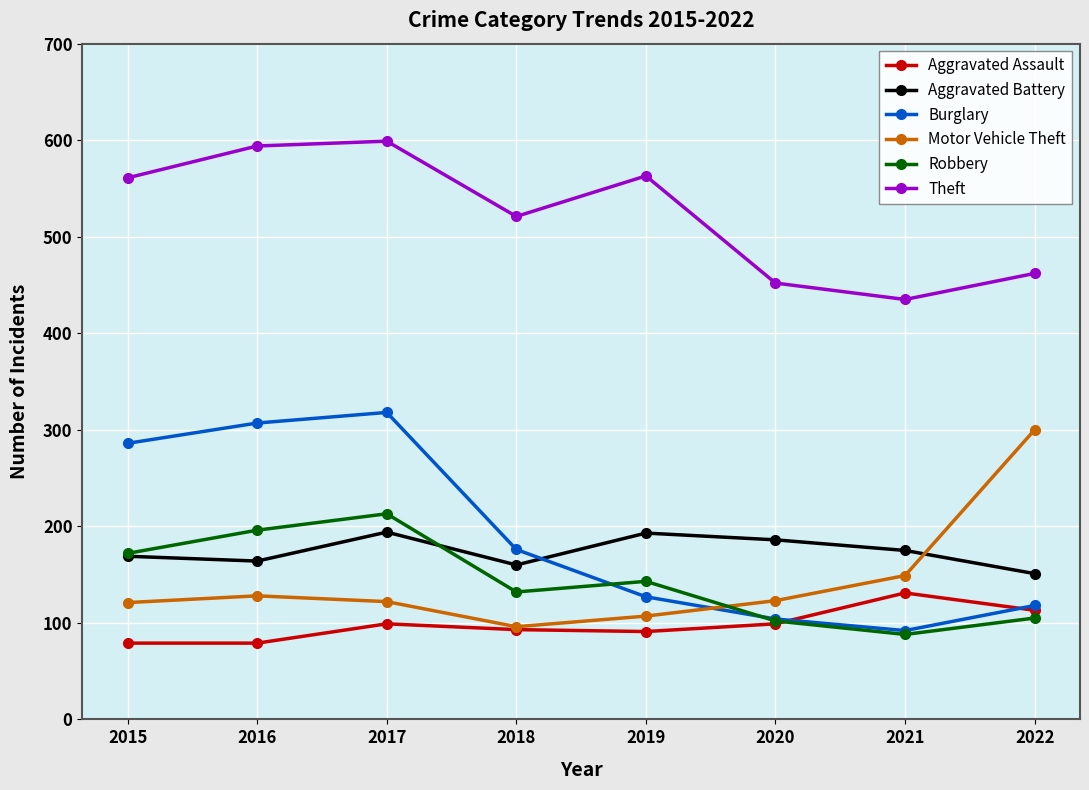

Read the Theft value at 2016.

594